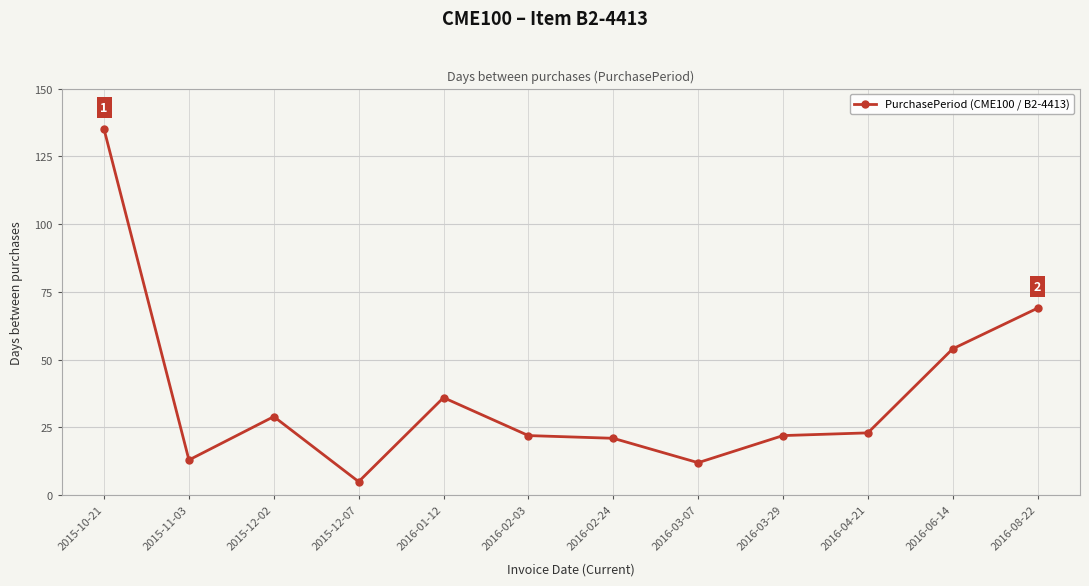

What is the change in value from 2016-02-03 to 2016-03-07?

-10